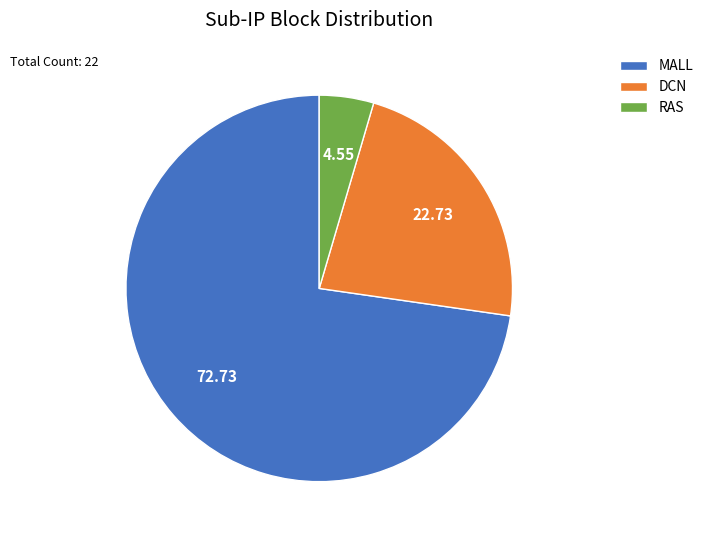

Which slice is the smallest?

RAS